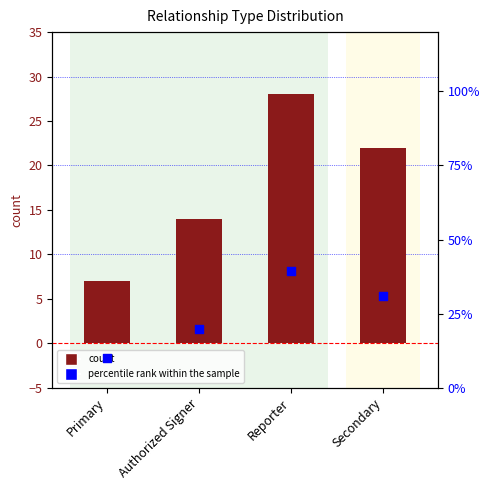

Which series has the largest total across all categories?

percentile rank within the sample